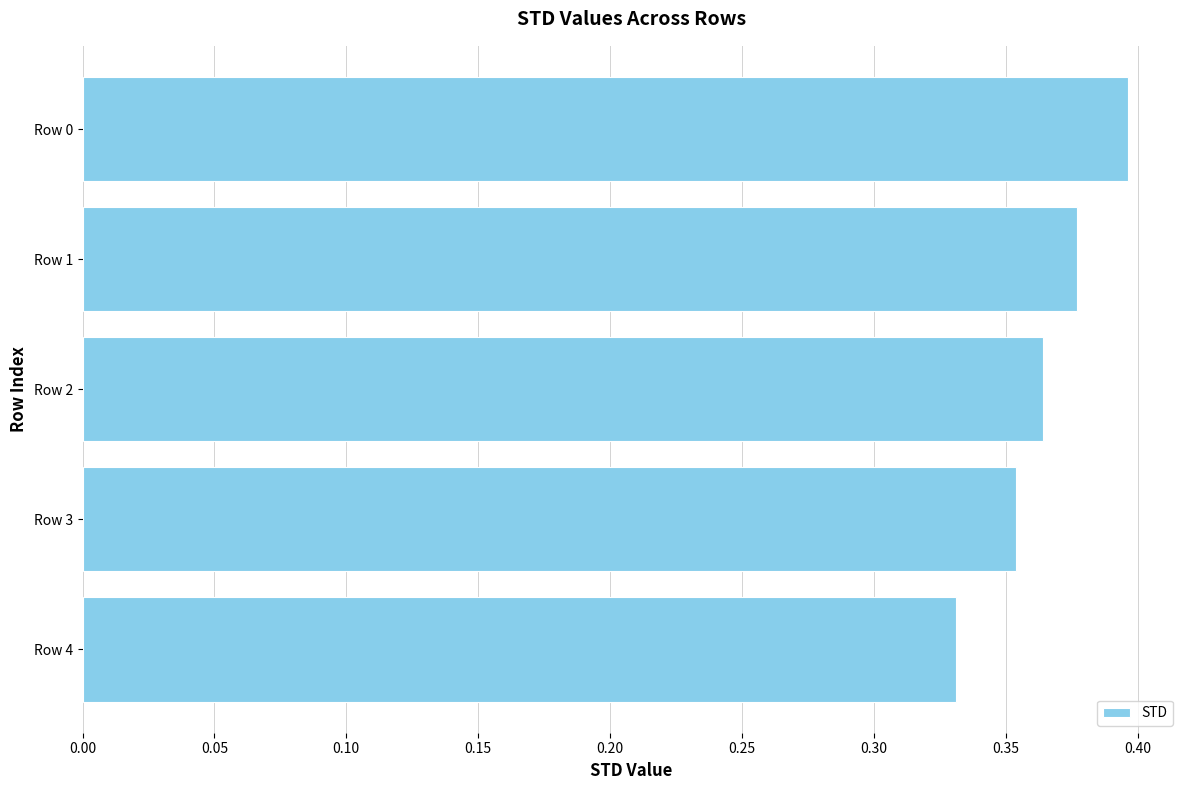

Is it true that the value at Row 1 is 0.2?

False